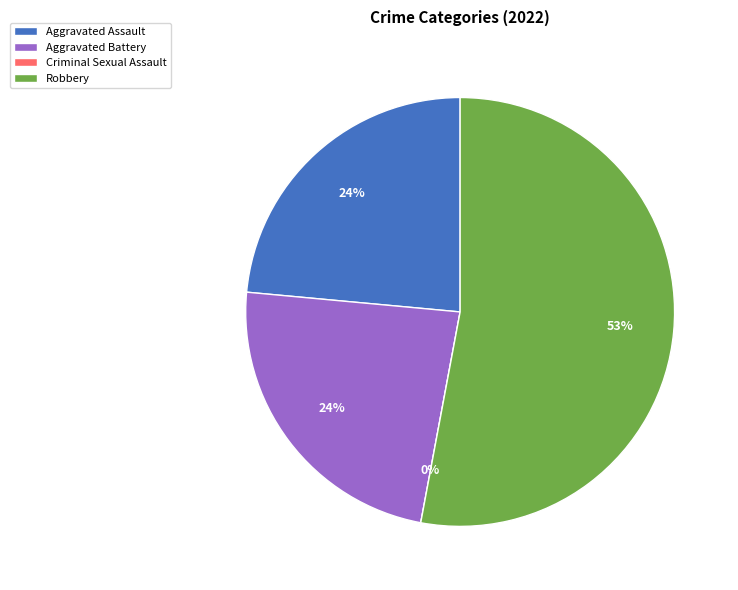

Rank the categories by value from lowest to highest.

Criminal Sexual Assault, Aggravated Assault, Aggravated Battery, Robbery